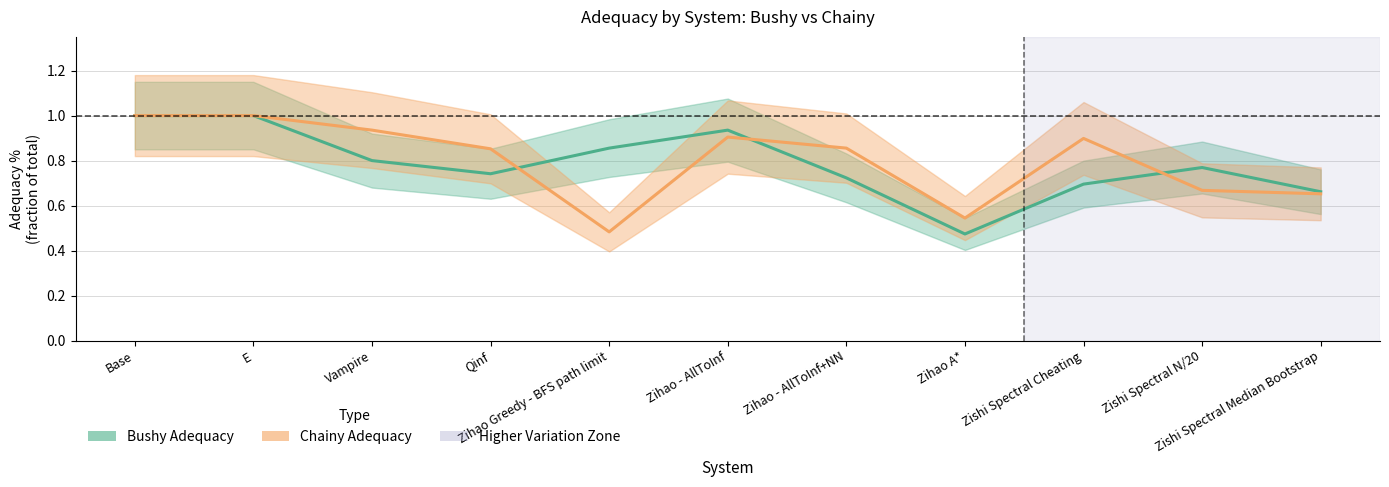

Reading left to right, extract all data points from this chart.

Bushy Adequacy: 1.0	1.0	0.8	0.7	0.9	0.9	0.7	0.5	0.7	0.8	0.7
Chainy Adequacy: 1.0	1.0	0.9	0.9	0.5	0.9	0.9	0.5	0.9	0.7	0.7